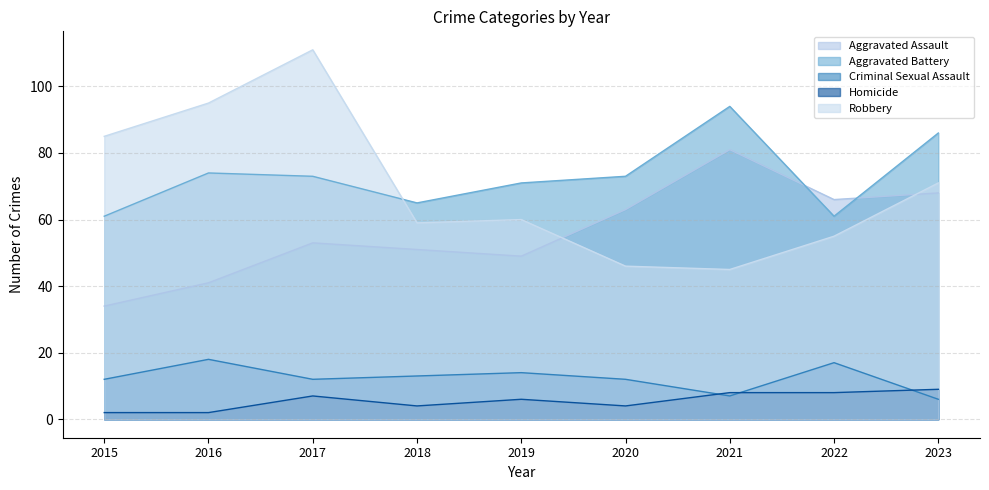

Reading right to left, what are all the values shown in this chart?

Aggravated Assault: 68	66	81	63	49	51	53	41	34
Aggravated Battery: 86	61	94	73	71	65	73	74	61
Criminal Sexual Assault: 6	17	7	12	14	13	12	18	12
Homicide: 9	8	8	4	6	4	7	2	2
Robbery: 71	55	45	46	60	59	111	95	85